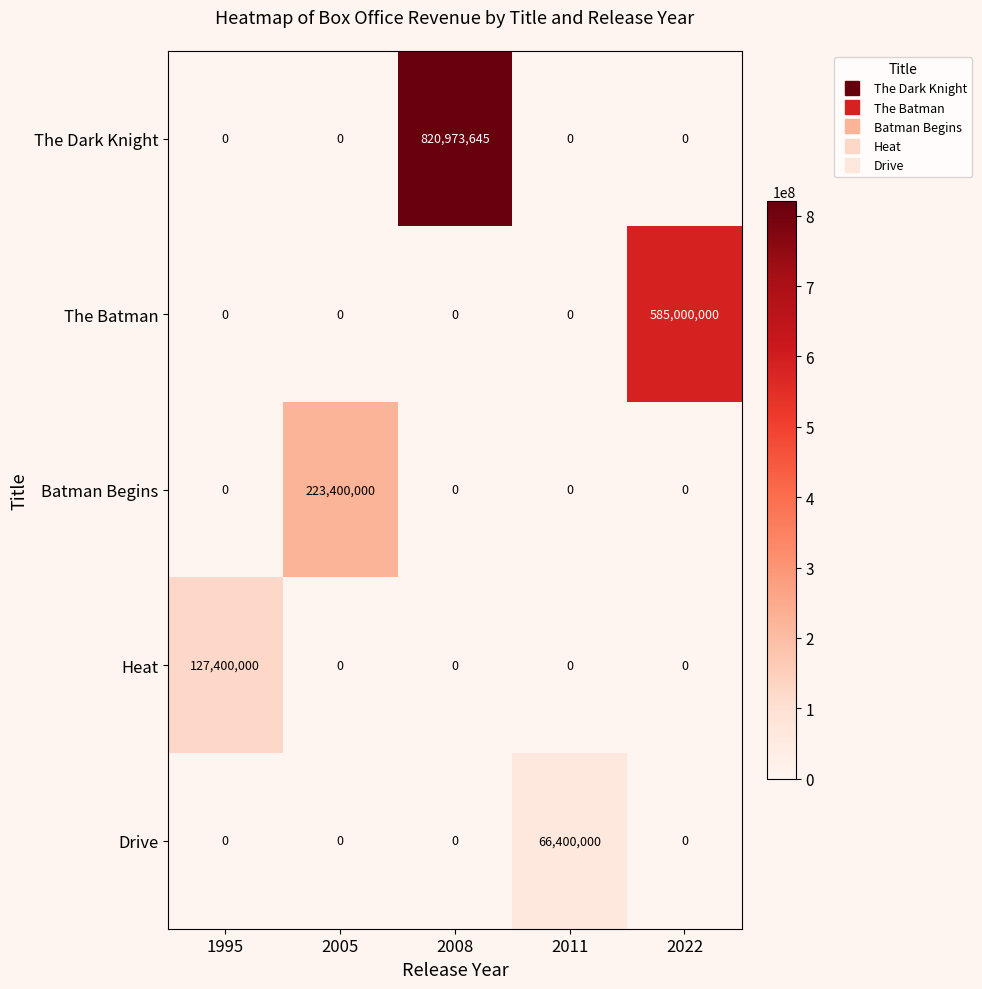

List the series in order of their peak value, highest first.

The Dark Knight, The Batman, Batman Begins, Heat, Drive